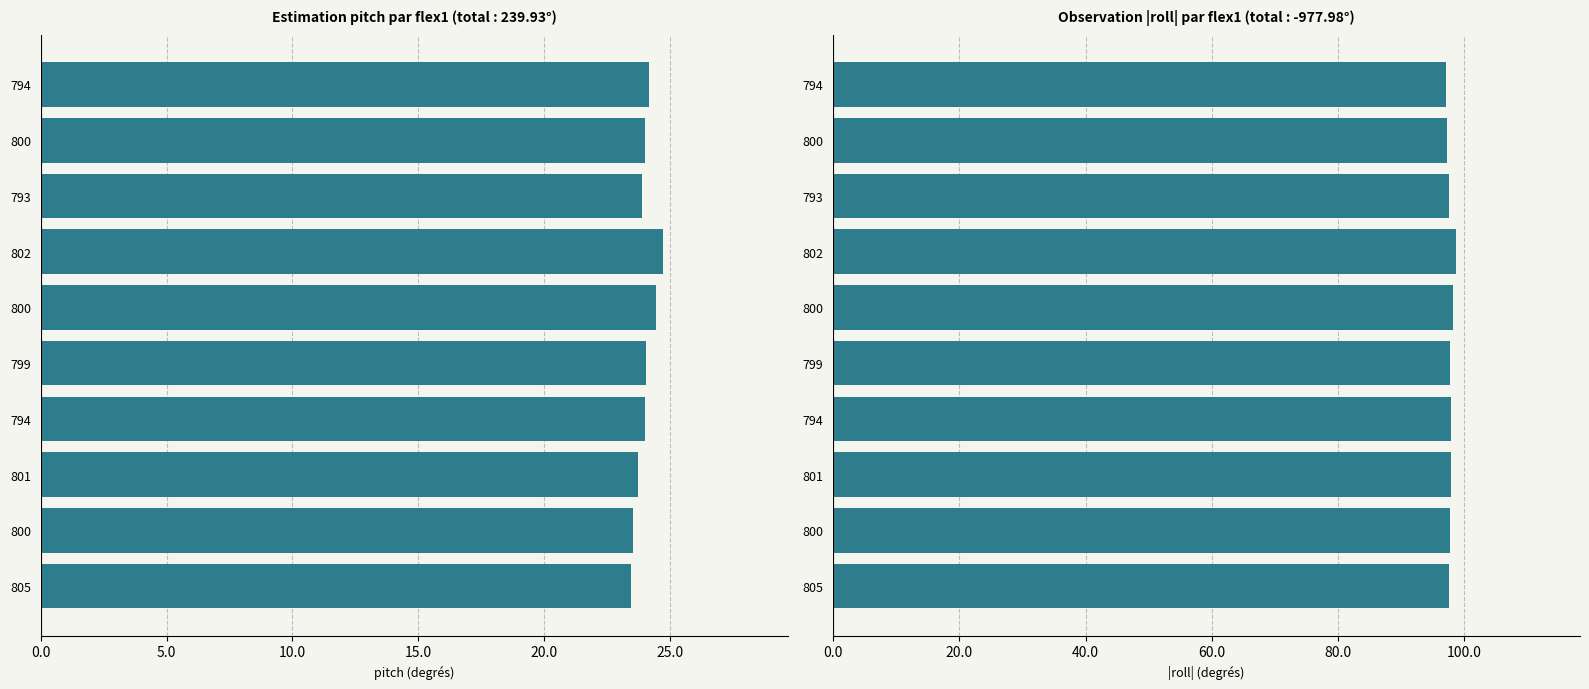

True or false: |roll| has a value of 46.0 at 793.

False